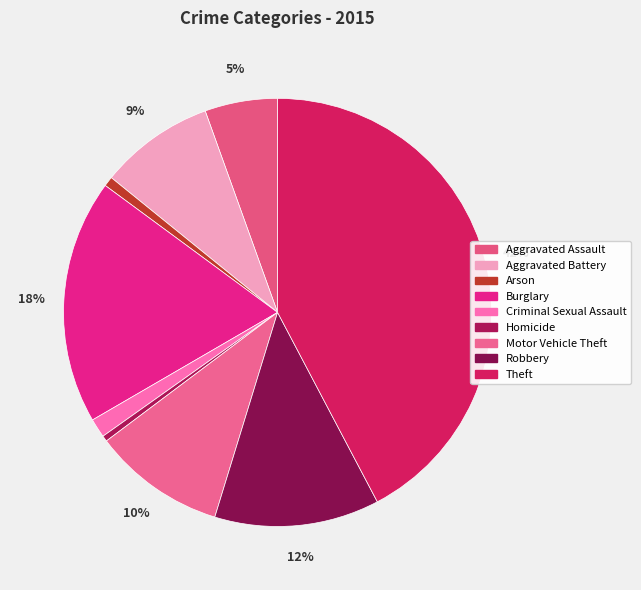

To the nearest percent, what percentage of the pie is Theft?

42%